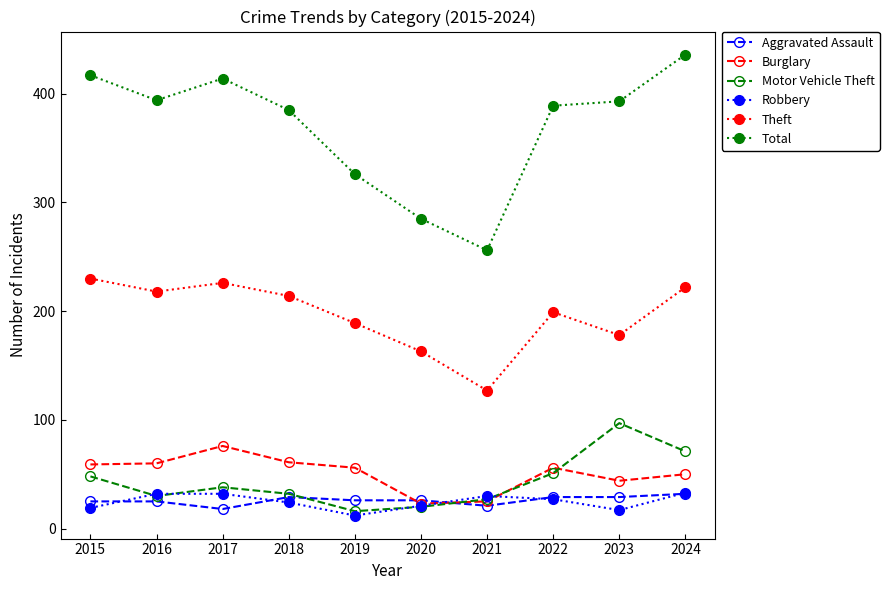

Which series has the largest total across all categories?

Total